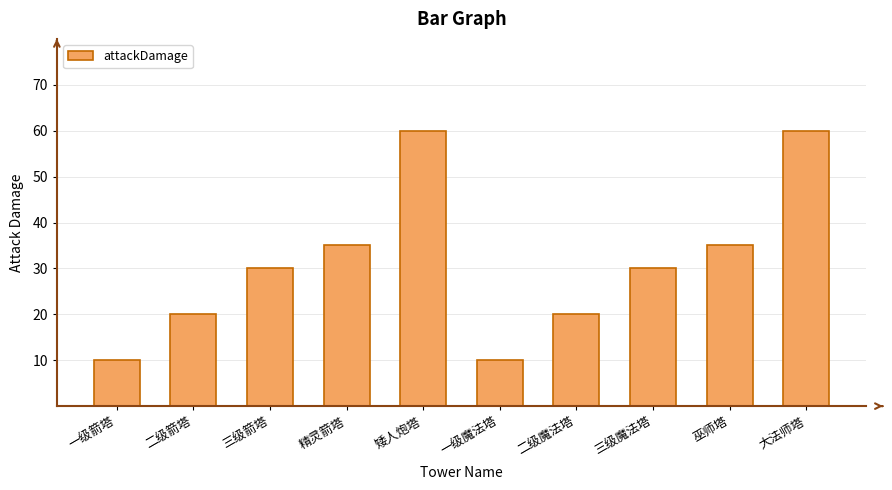

How many series are shown in this chart?

1